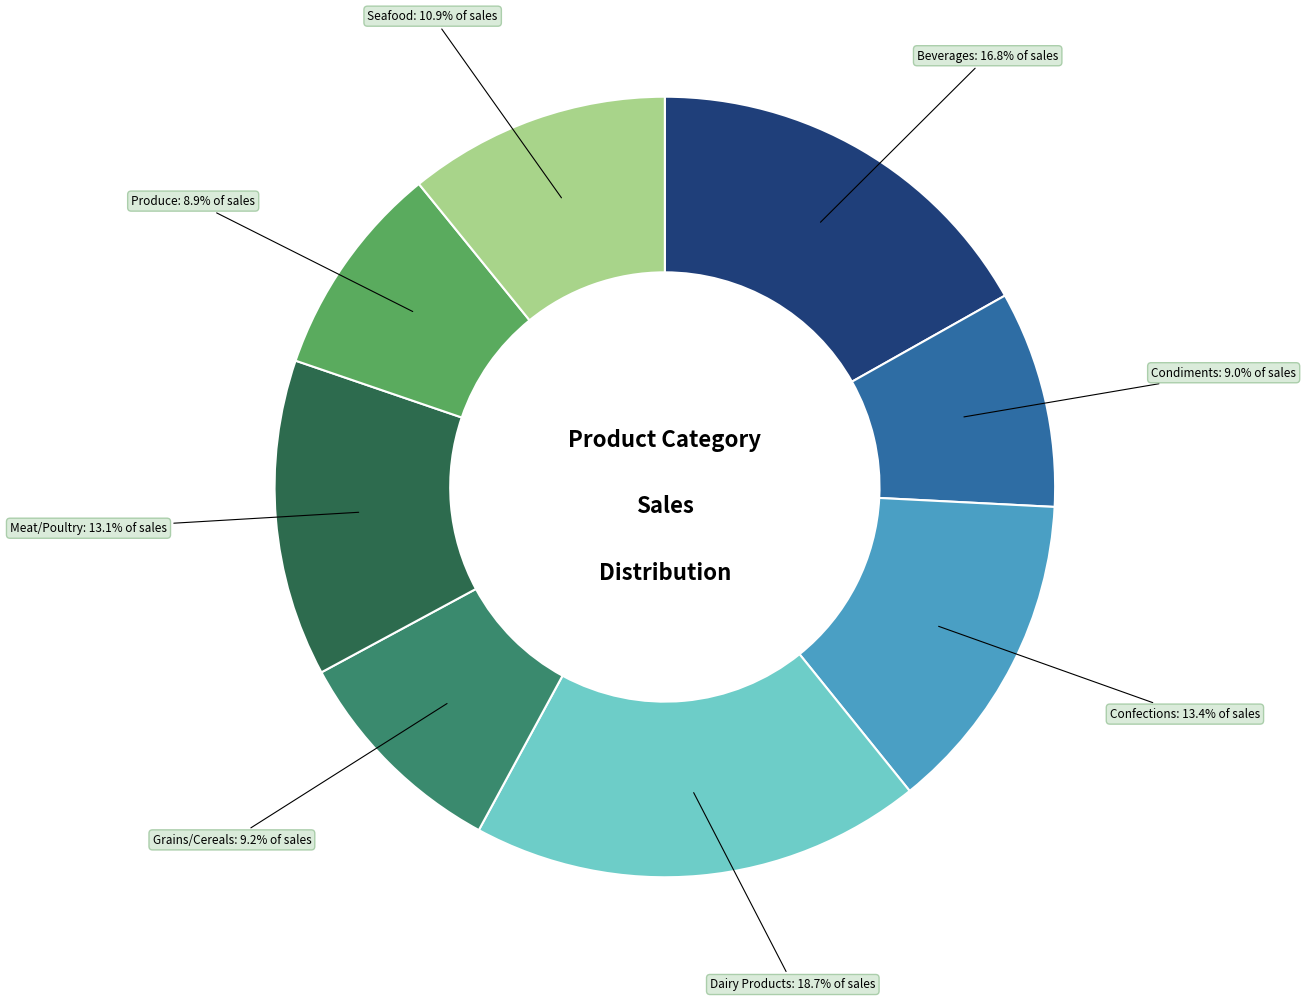

Between Dairy Products and Meat/Poultry, which is larger?

Dairy Products